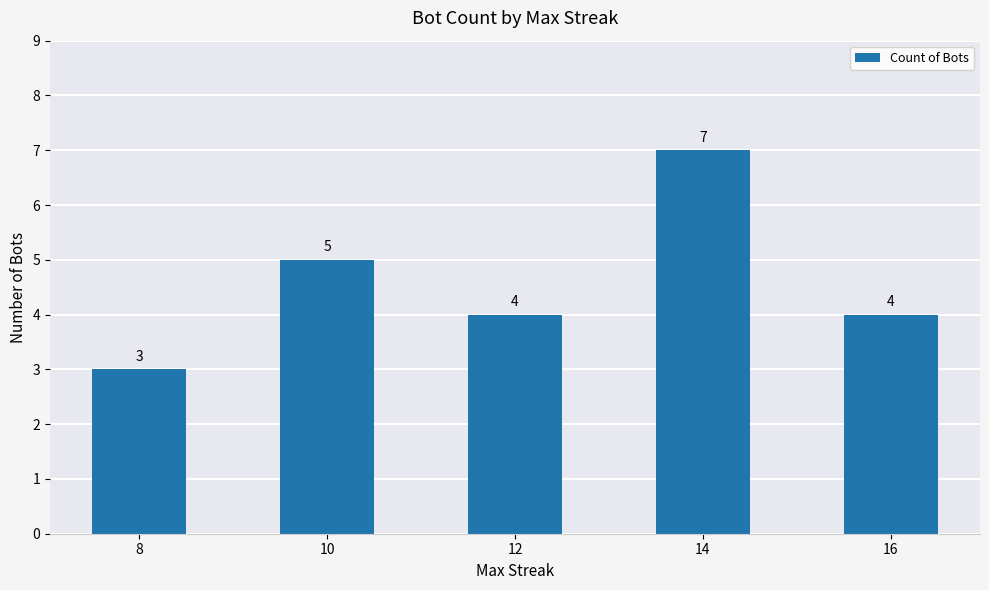

At which category does the chart reach its minimum across all series?

8